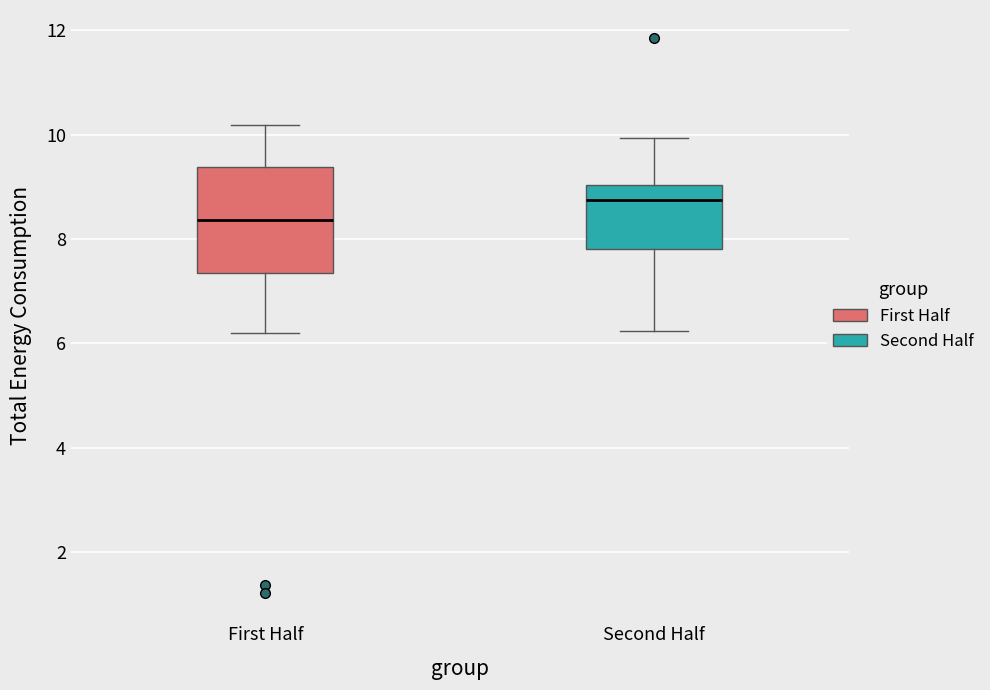

Reading left to right, read every box against the y-axis: the position of its median line, the range the box covers, and the ends of its whiskers. The values are not printed on the chart, so give them approximately, as read against the axis.

First Half: median 8.4, box 7.4 to 9.4, whiskers 6.2 to 10.2
Second Half: median 8.8, box 7.8 to 9.0, whiskers 6.2 to 10.0